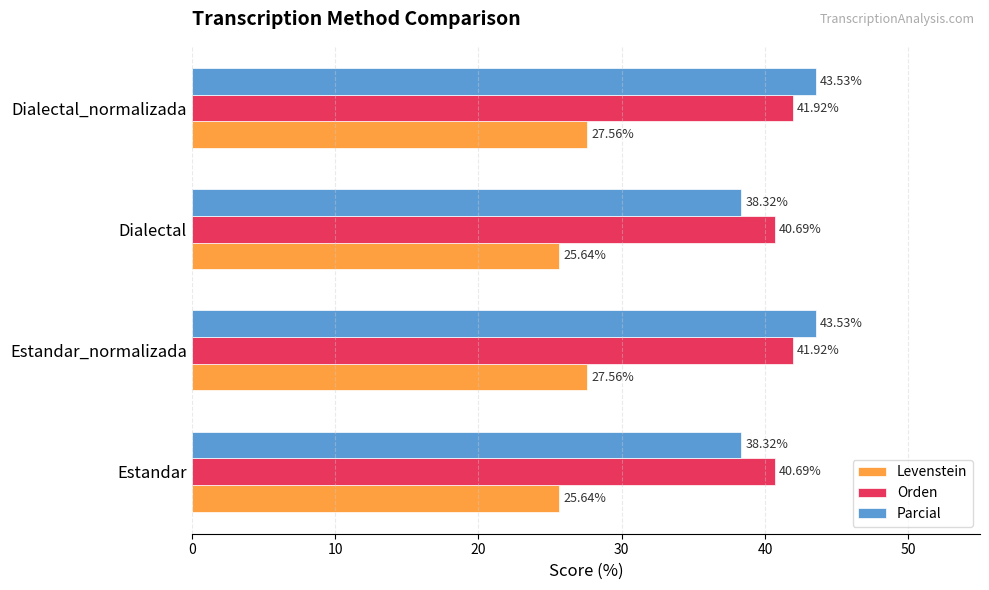

At Estandar_normalizada, list the series in order from largest to smallest.

Parcial, Orden, Levenstein